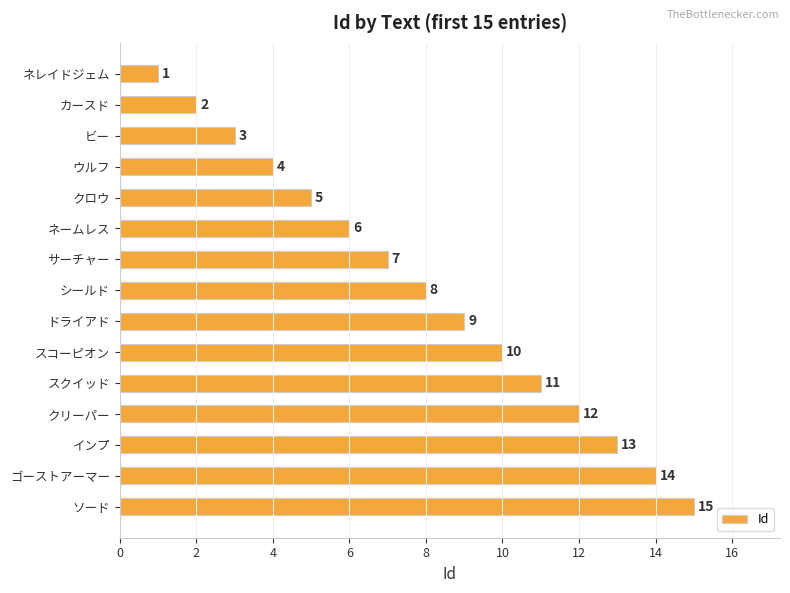

What is the difference between the maximum and minimum values?

14